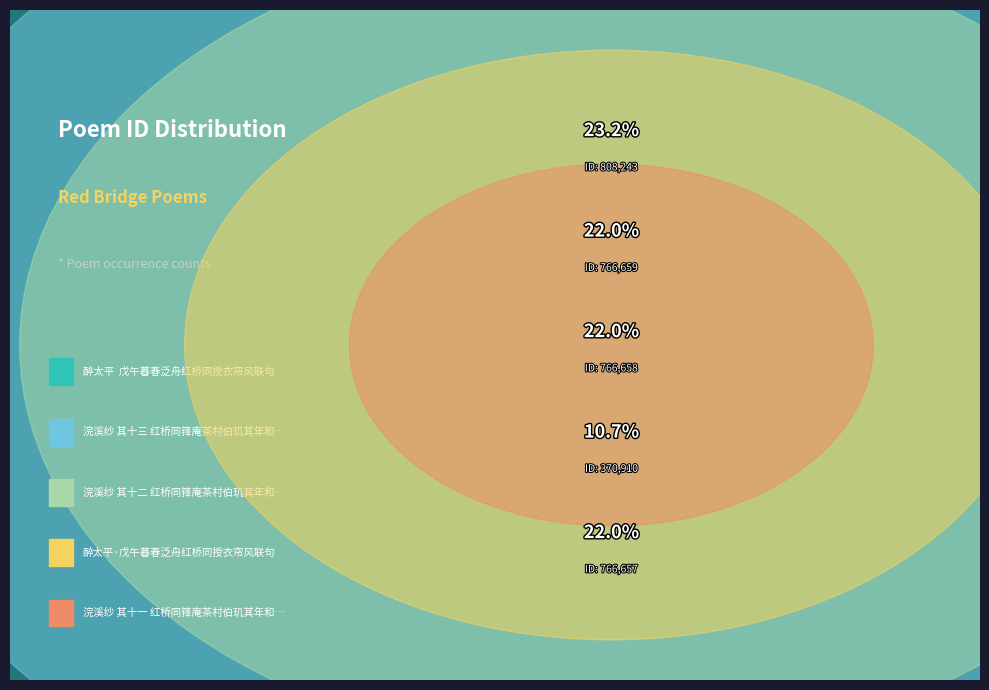

Approximately how many times larger is the value at 浣溪纱 其十三 红桥同箨庵茶村伯玑其年和岩赋 compared to 浣溪纱 其十二 红桥同箨庵茶村伯玑其年和岩赋?

1.0